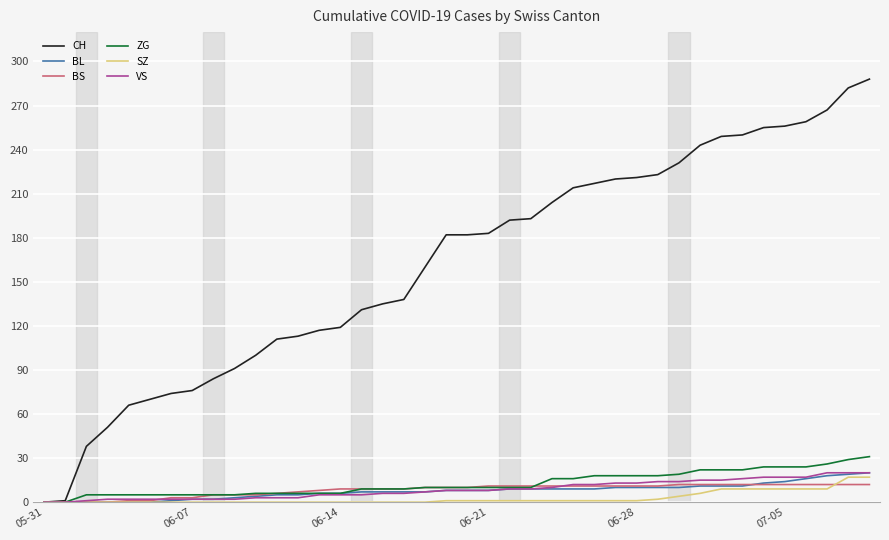

What is the greatest value displayed?

288